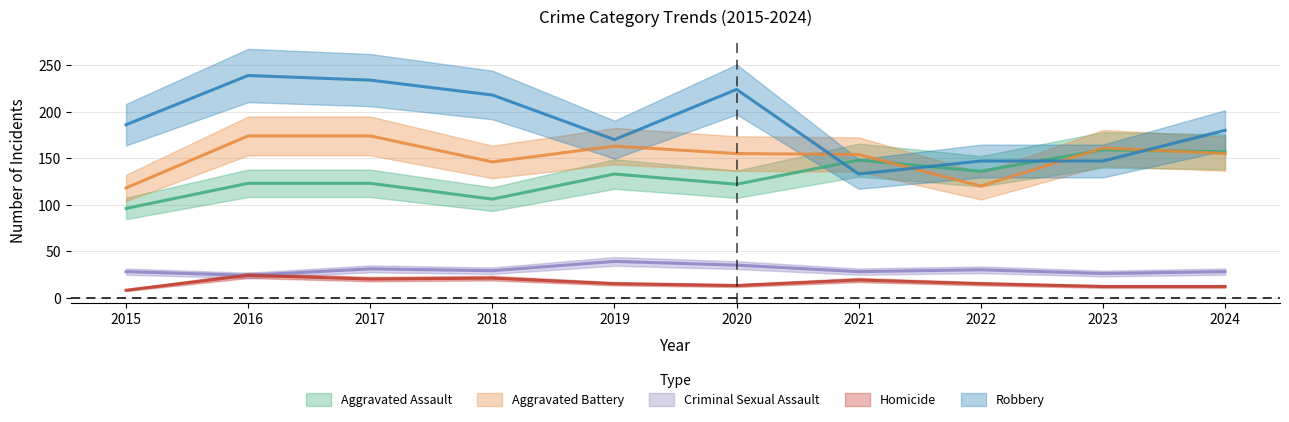

What is the maximum value shown in the chart?

239